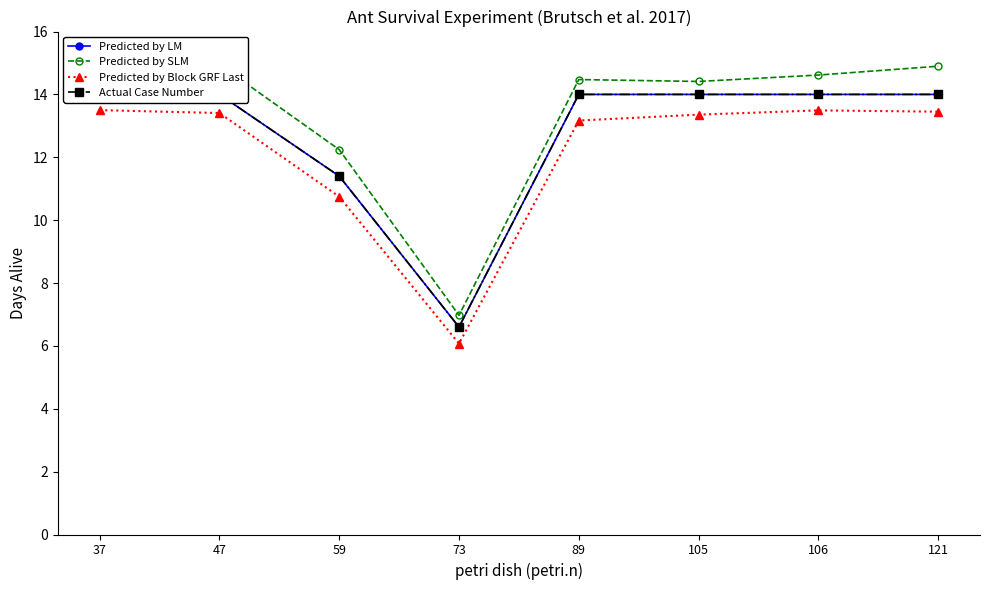

Between 105 and 73, which is larger?

105